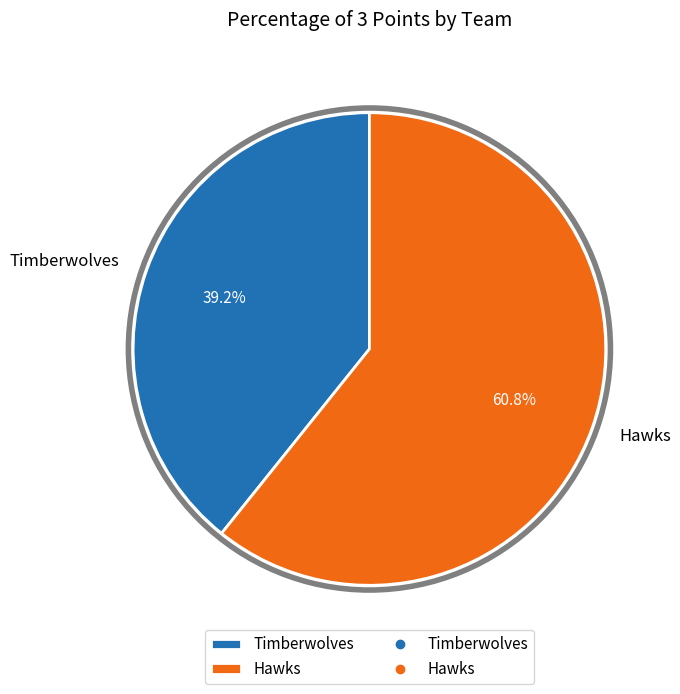

Combined, do Timberwolves and Hawks account for over 50%?

Yes